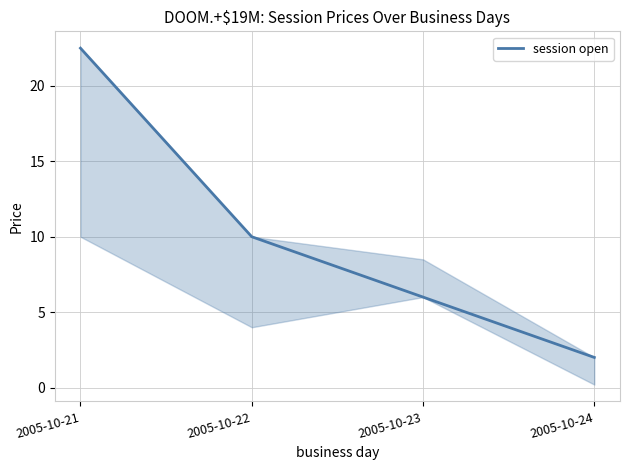

What is the sum of the values at 2005-10-21 and 2005-10-24?

24.5